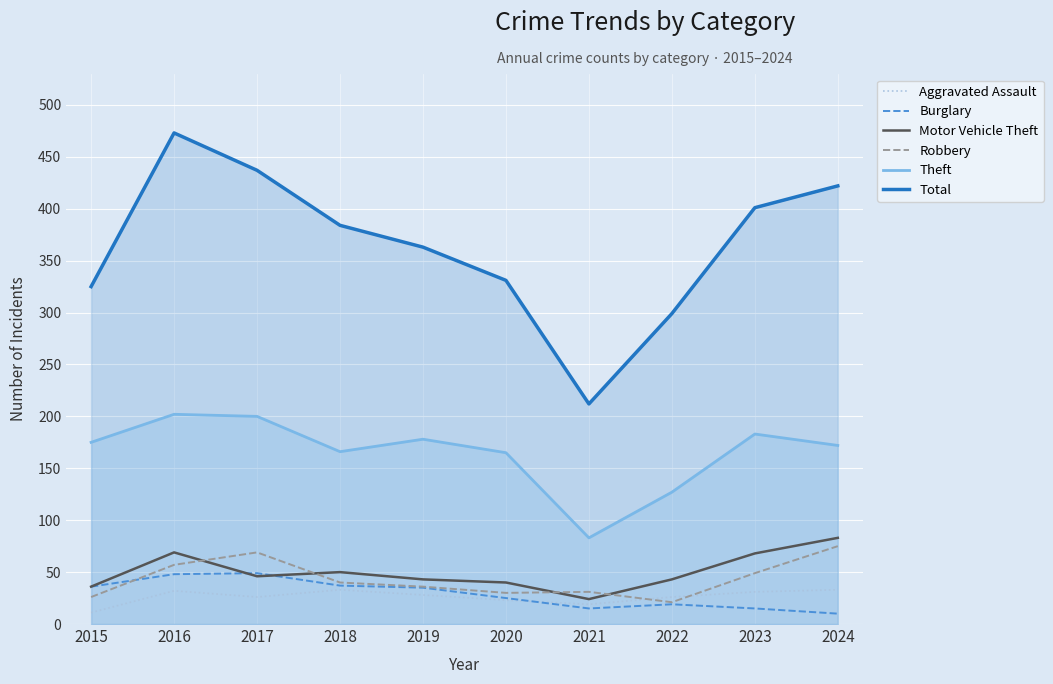

Between which two adjacent categories do Aggravated Assault and Burglary first intersect?

2020 and 2021